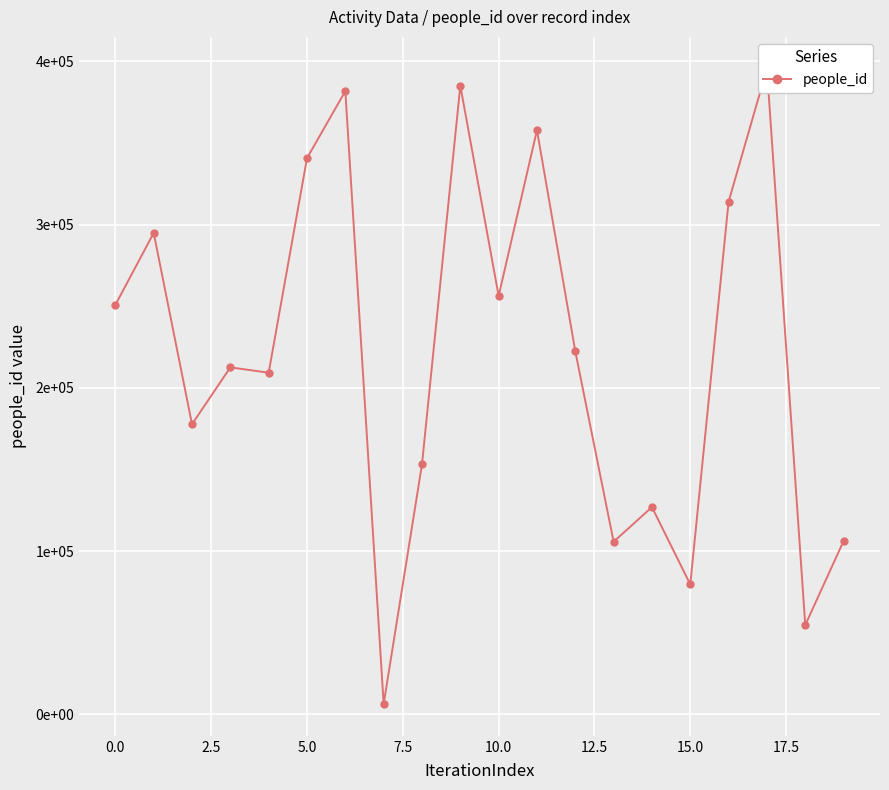

What is the minimum value shown in the chart?

6301